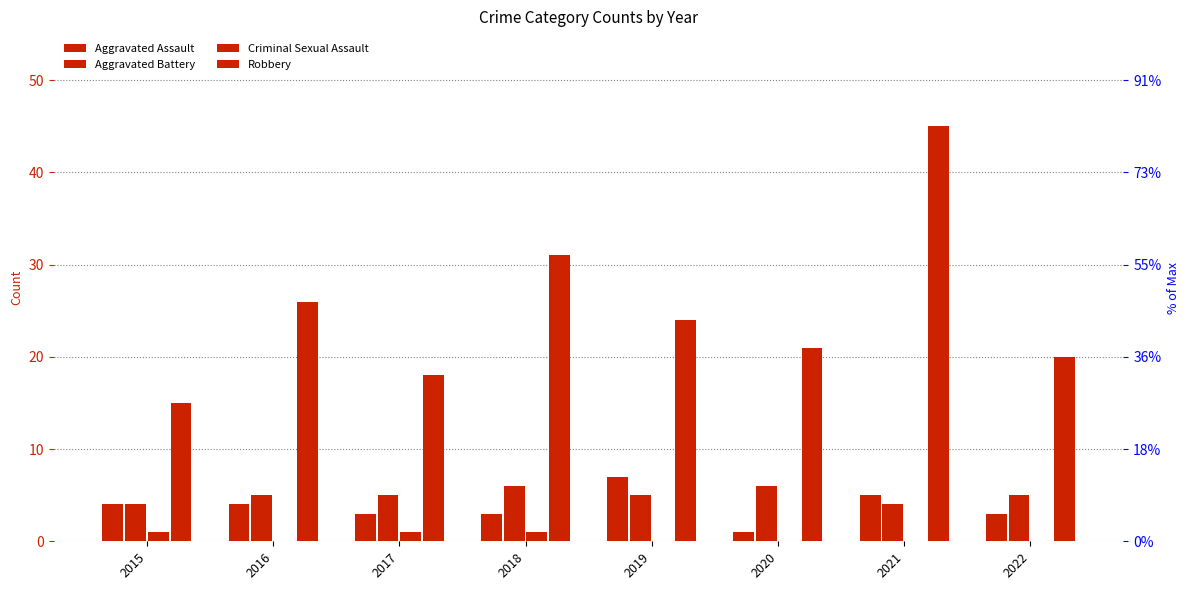

Are the bars grouped side by side (vs. stacked)?

Yes